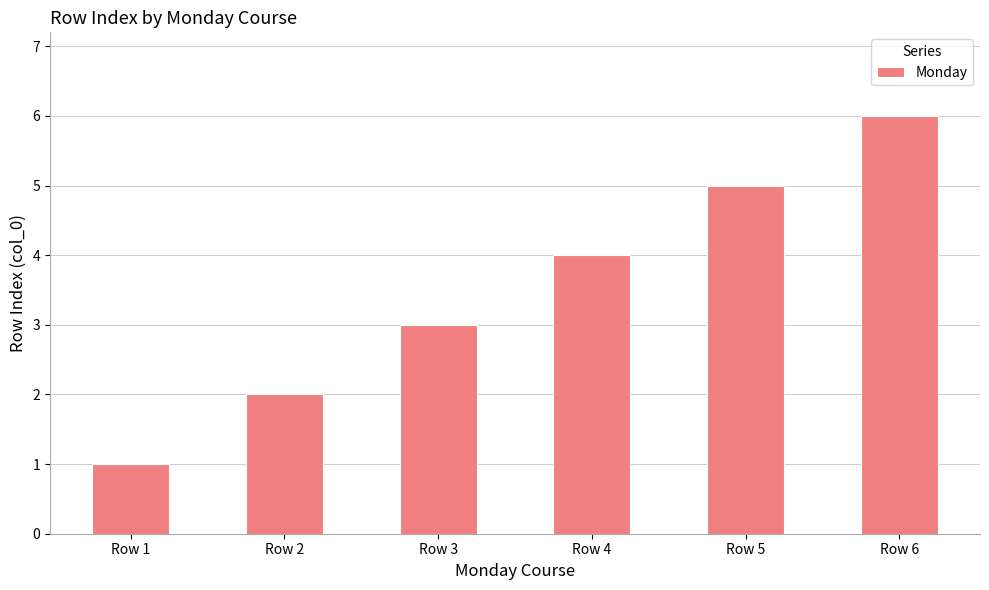

Rank the categories by value from highest to lowest.

Row 6, Row 5, Row 4, Row 3, Row 2, Row 1